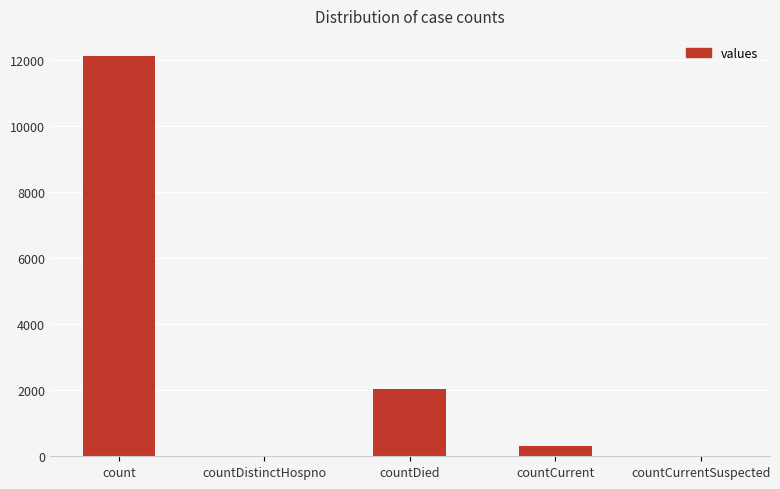

Which has a higher value, countCurrent or countDied?

countDied